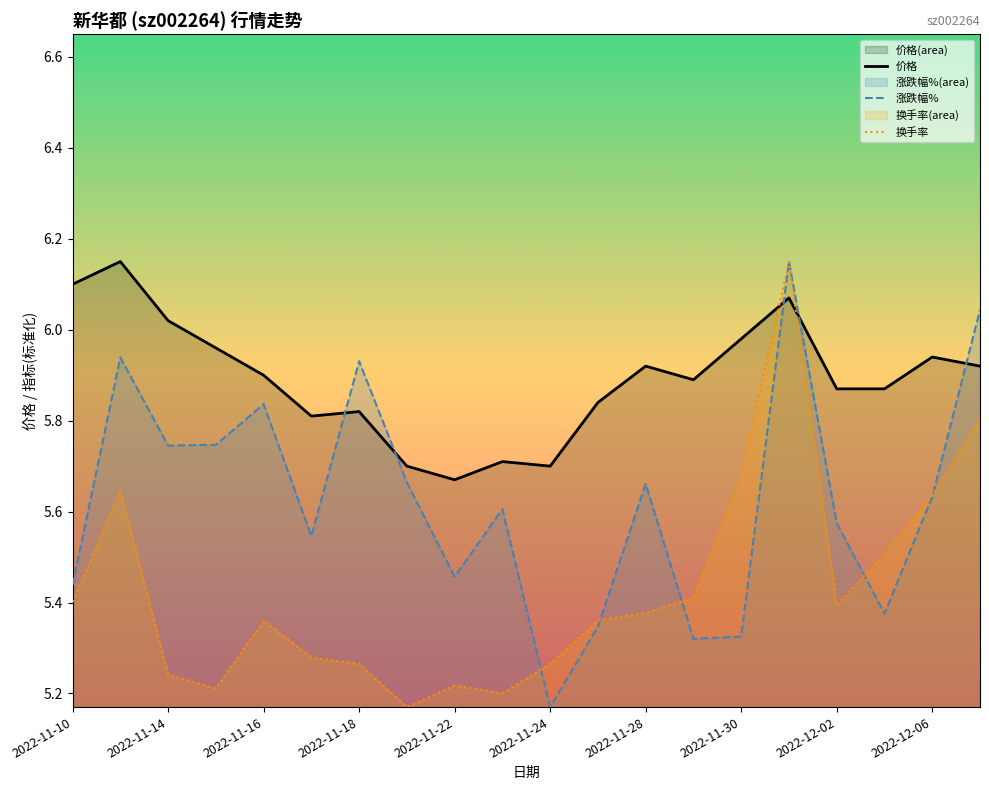

What is the maximum value for 换手率?

6.2